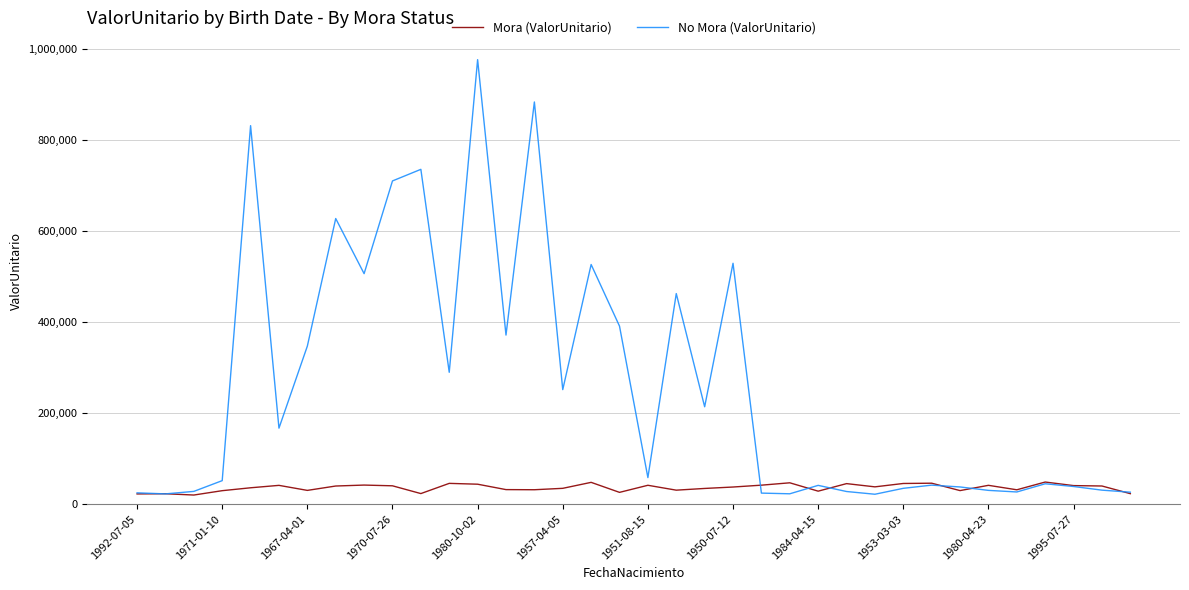

What is the maximum value for No Mora (ValorUnitario)?

976770.0